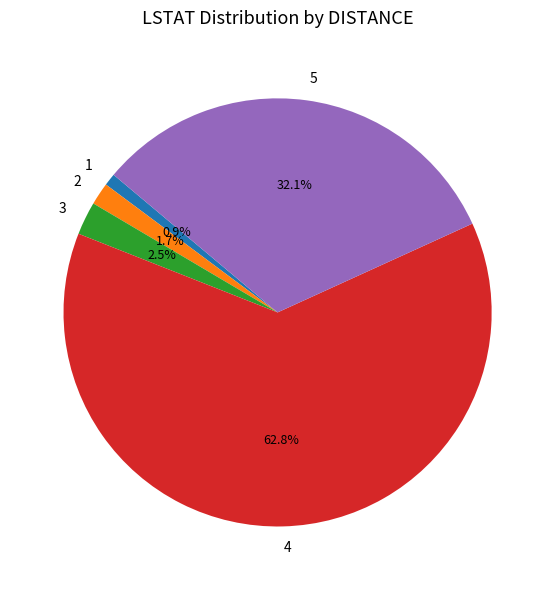

Does any single category account for the majority?

Yes